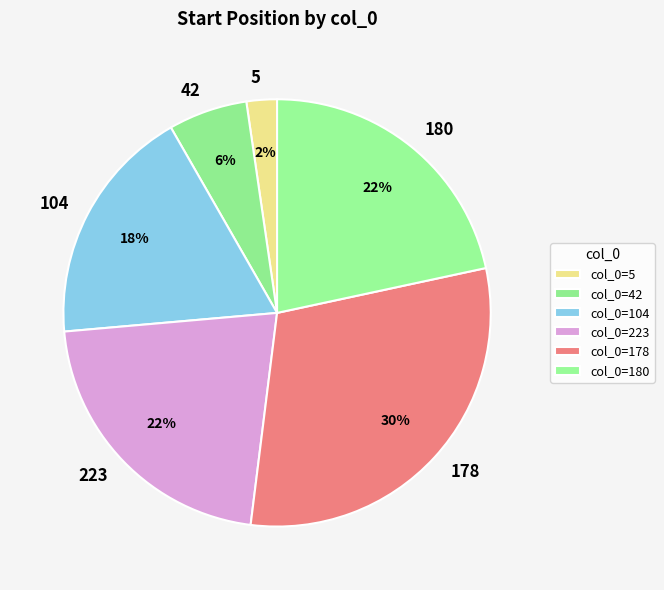

To the nearest percent, what portion does 223 represent?

22%